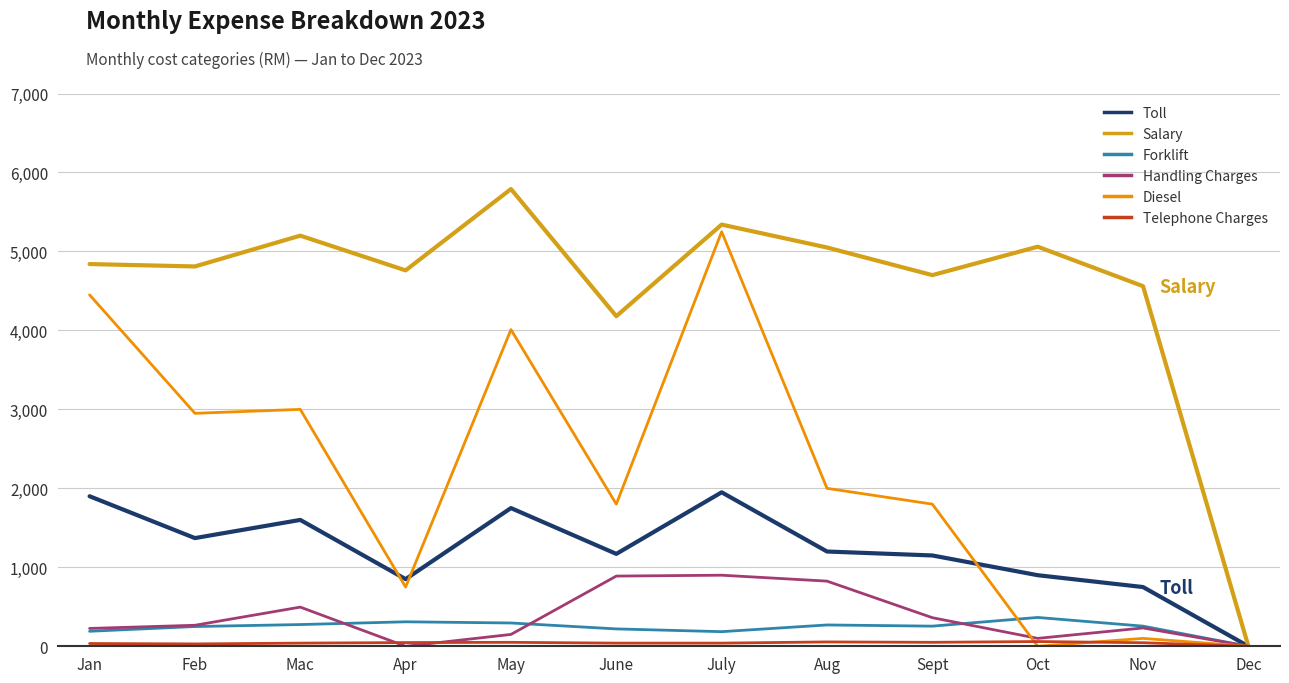

Read the Forklift value at Apr.

310